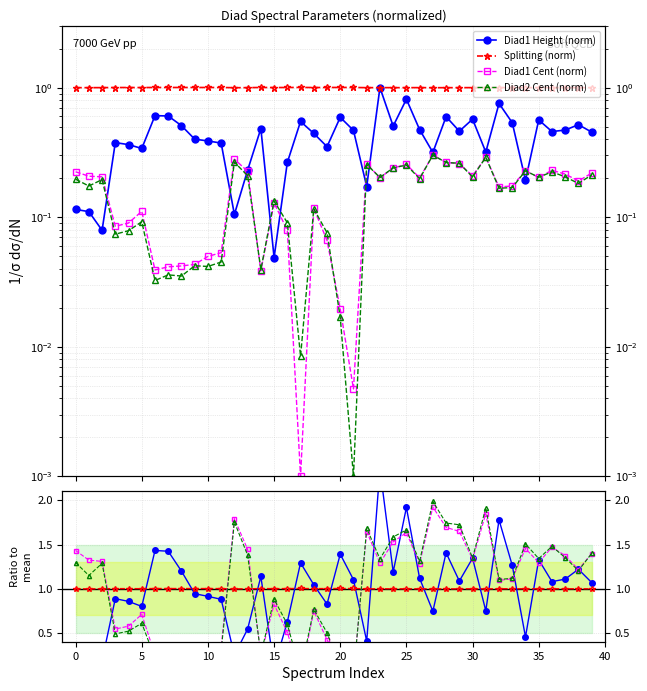

In Diad1 Height (norm), how many points are lower than both neighbors (excluding endpoints)?

12